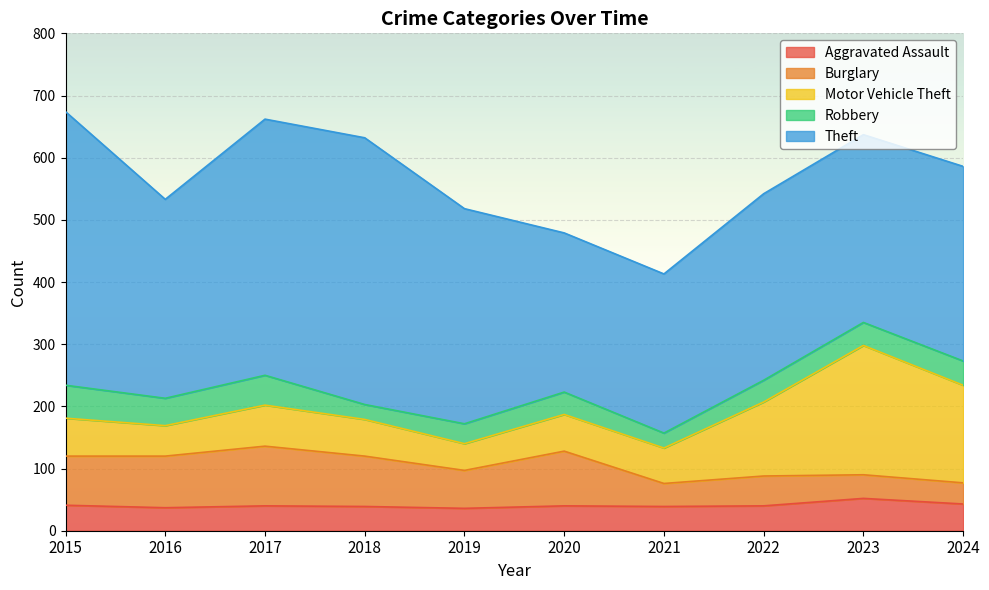

True or false: Burglary has a value of 20 at 2021.

False